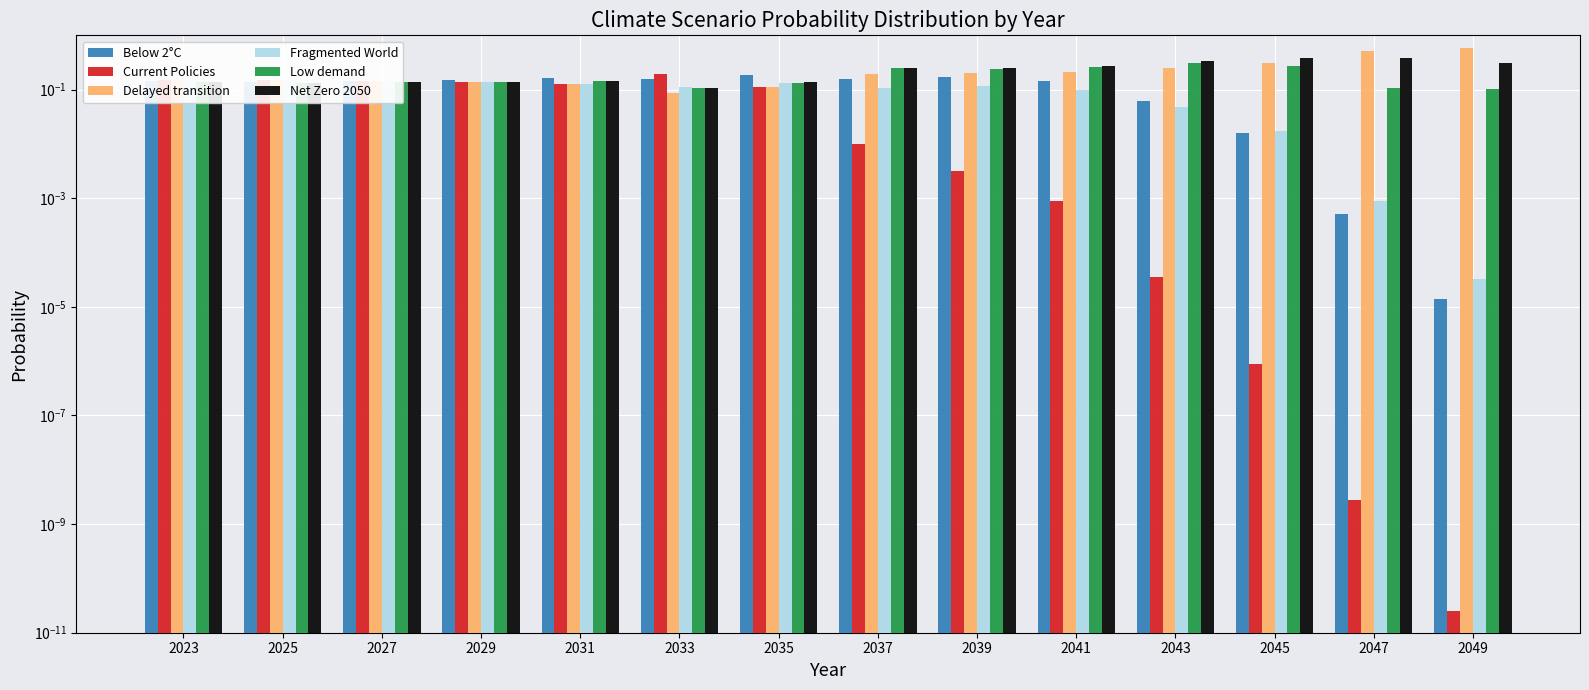

How many bars are there in total?

84